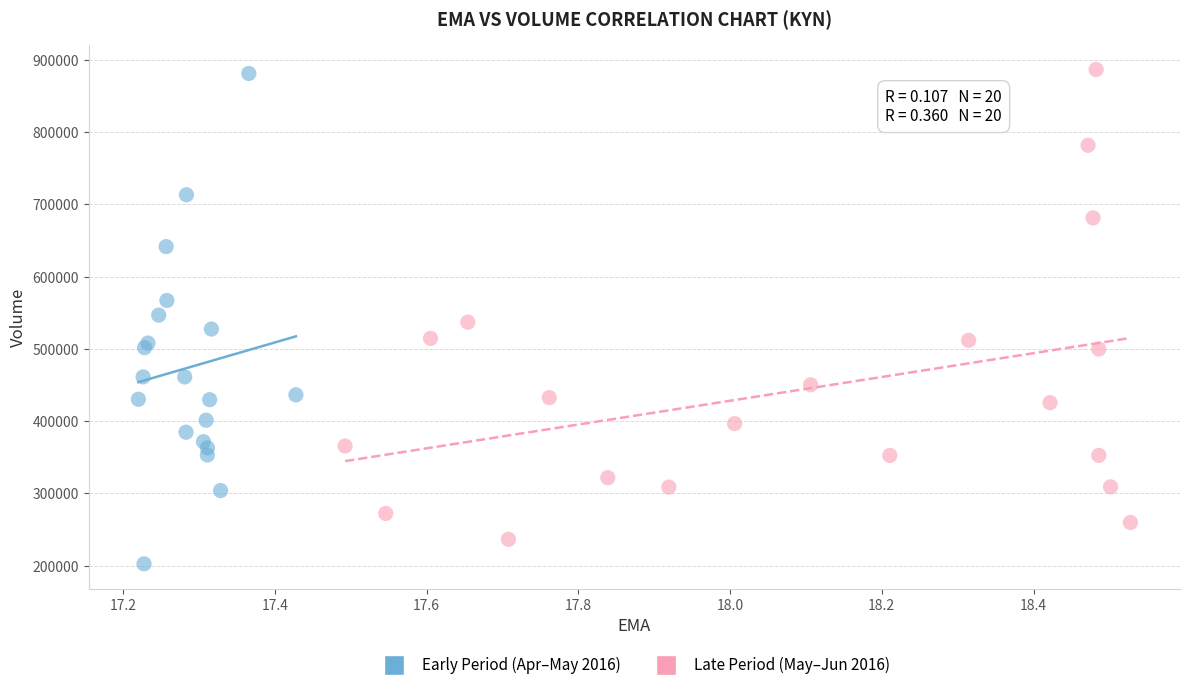

Which series reaches the minimum Y coordinate?

Early Period (Apr–May 2016)